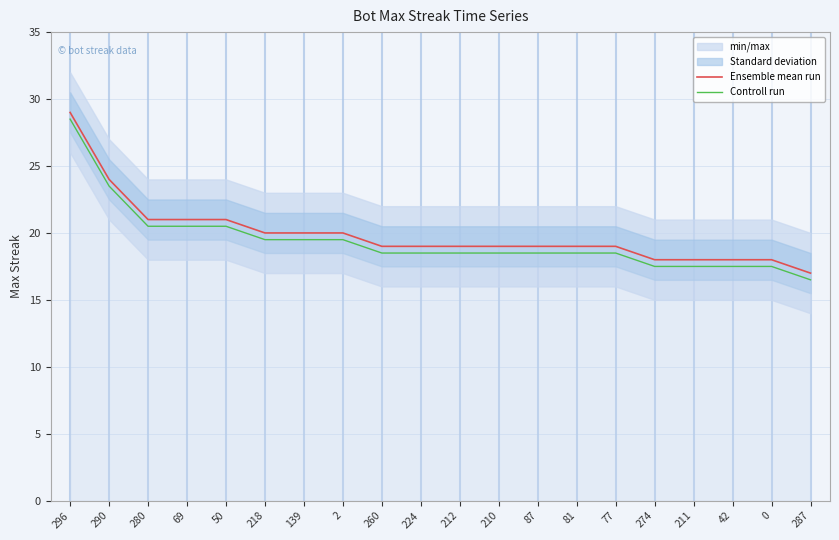

True or false: Ensemble mean run has a value of 21.0 at 69.

True